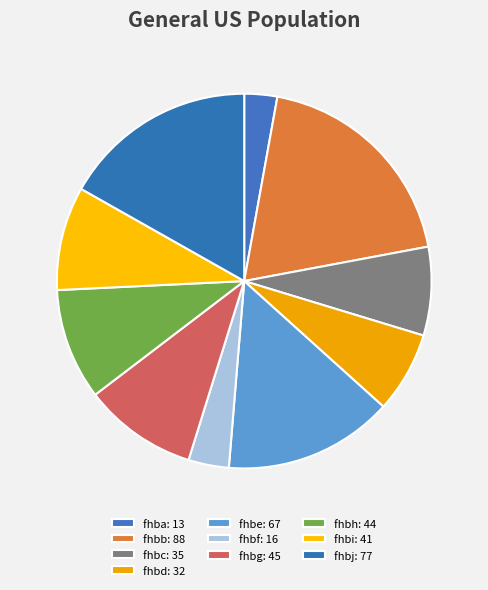

Is there a majority slice in this chart?

No